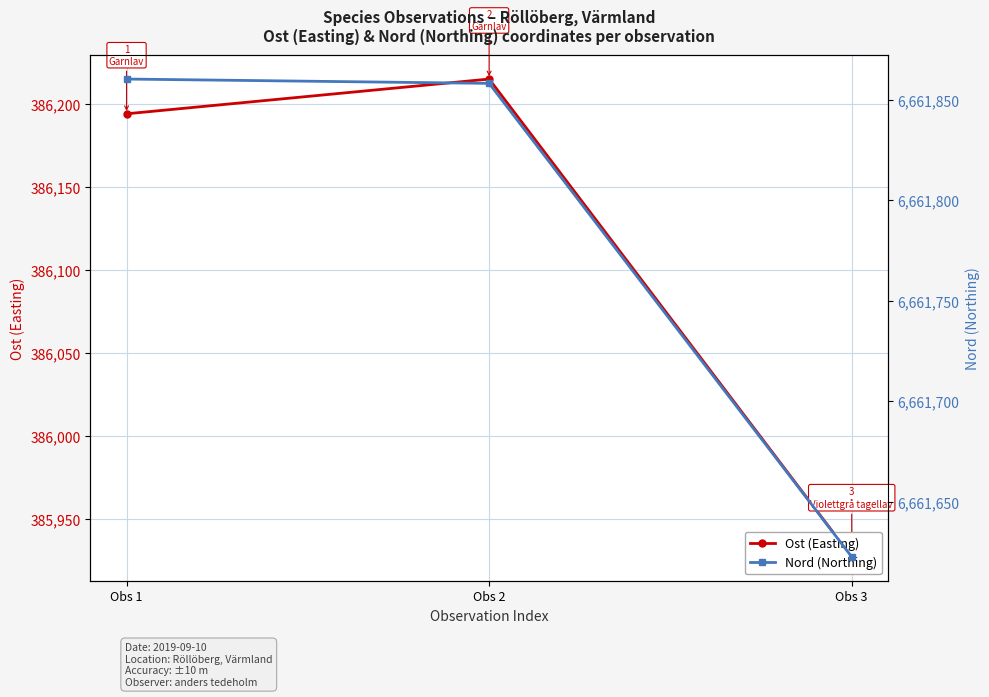

How many distinct data groups are displayed?

2